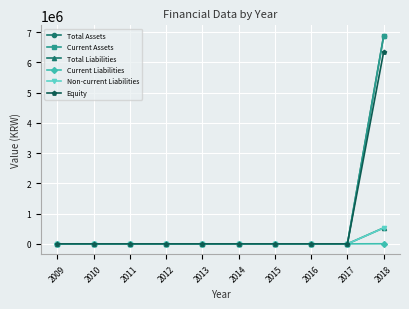

Between 2014 and 2013, which is larger?

2014